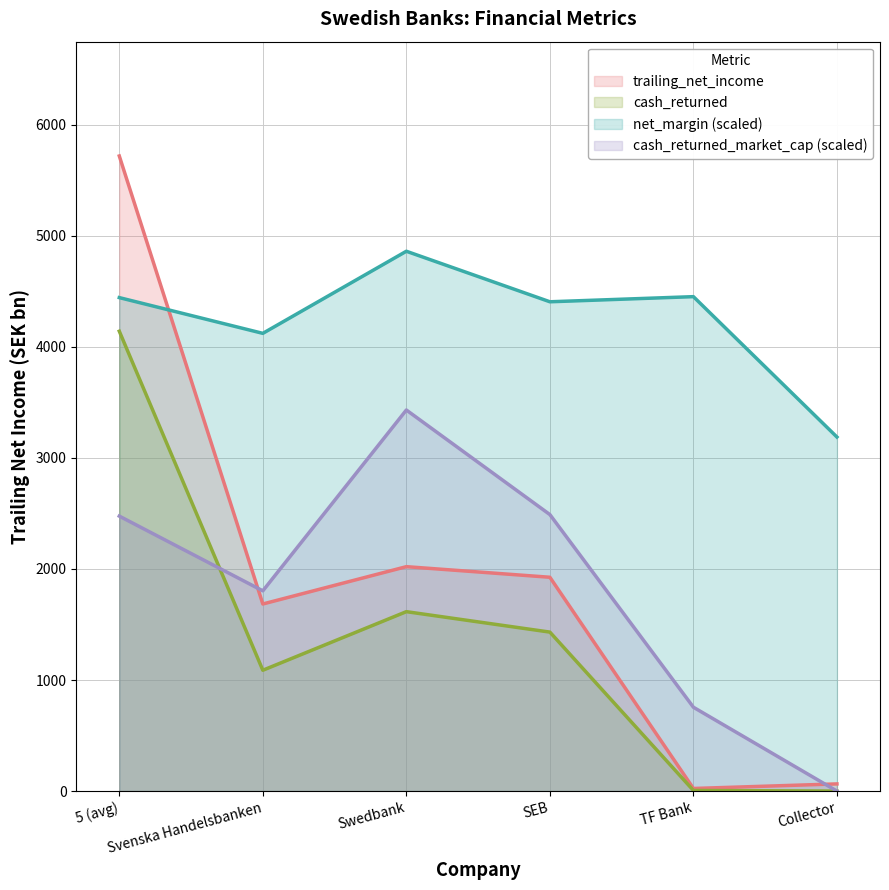

At which category is the sum across all series the highest?

5 (avg)